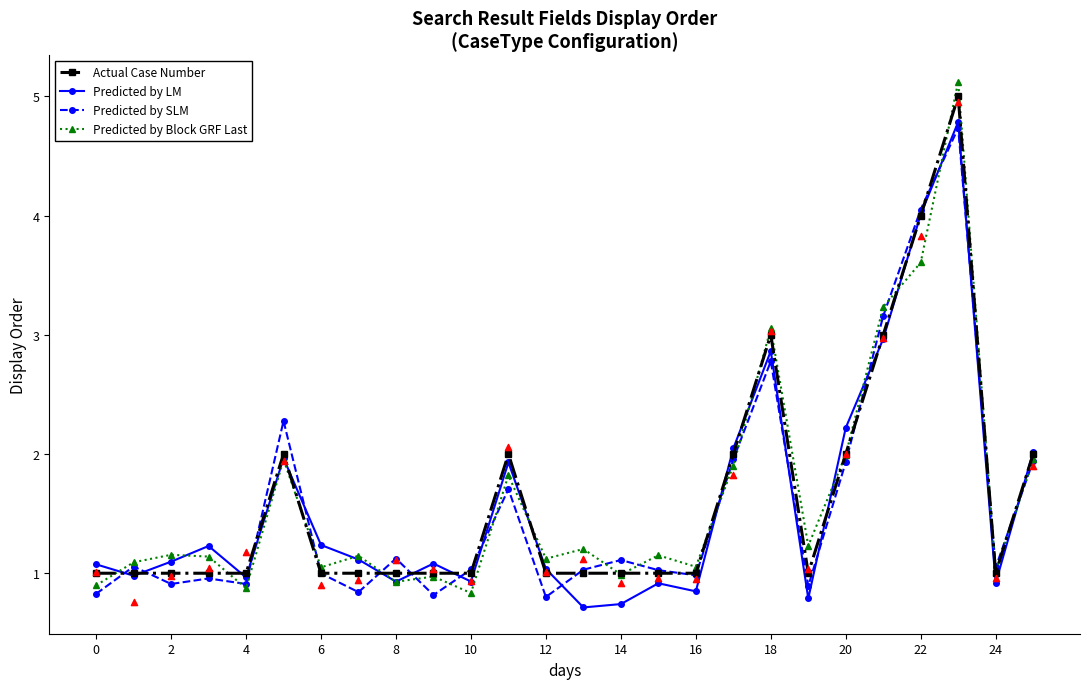

Which series has the largest total across all categories?

Predicted by Block GRF Last